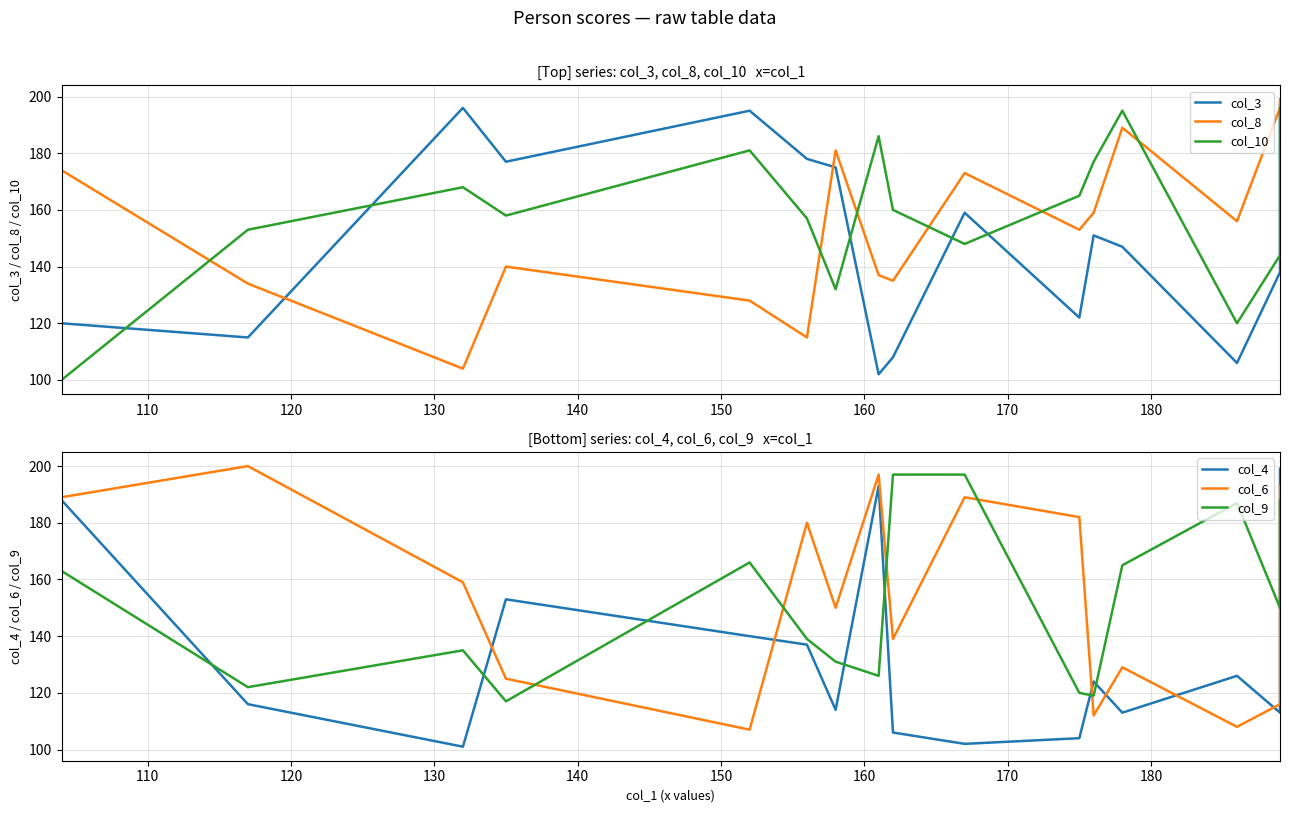

How many interior local valleys does the col_6 series have?

5